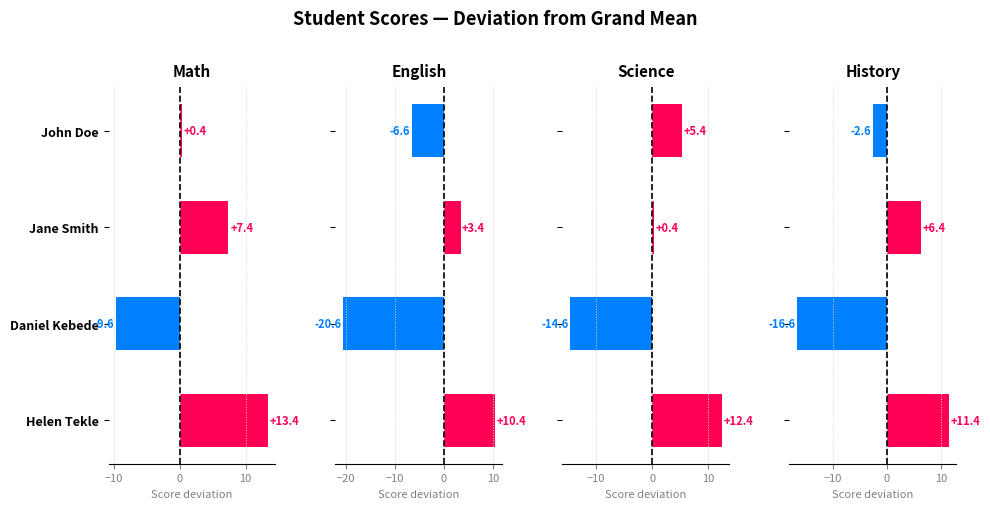

What is the approximate value of English at Jane Smith?

3.4